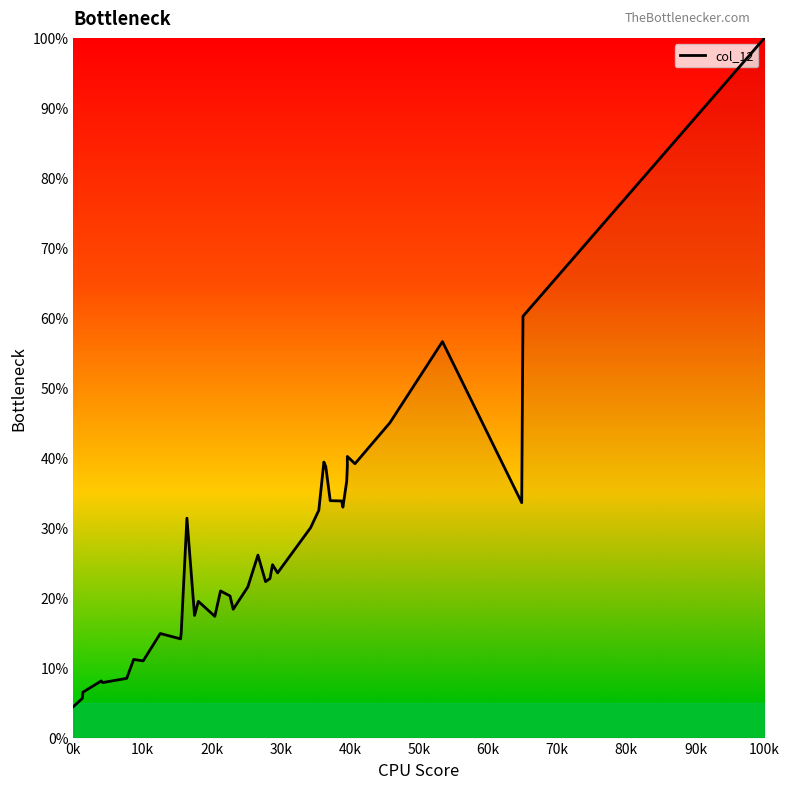

What is the smallest value displayed?

4.4